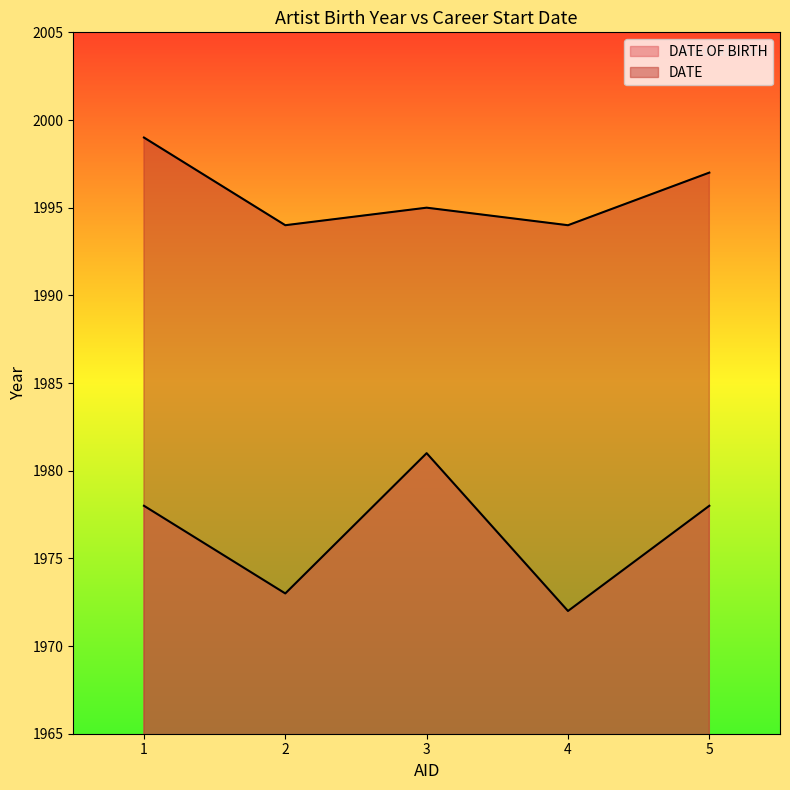

The value of DATE at 2 is 3323. True or false?

False